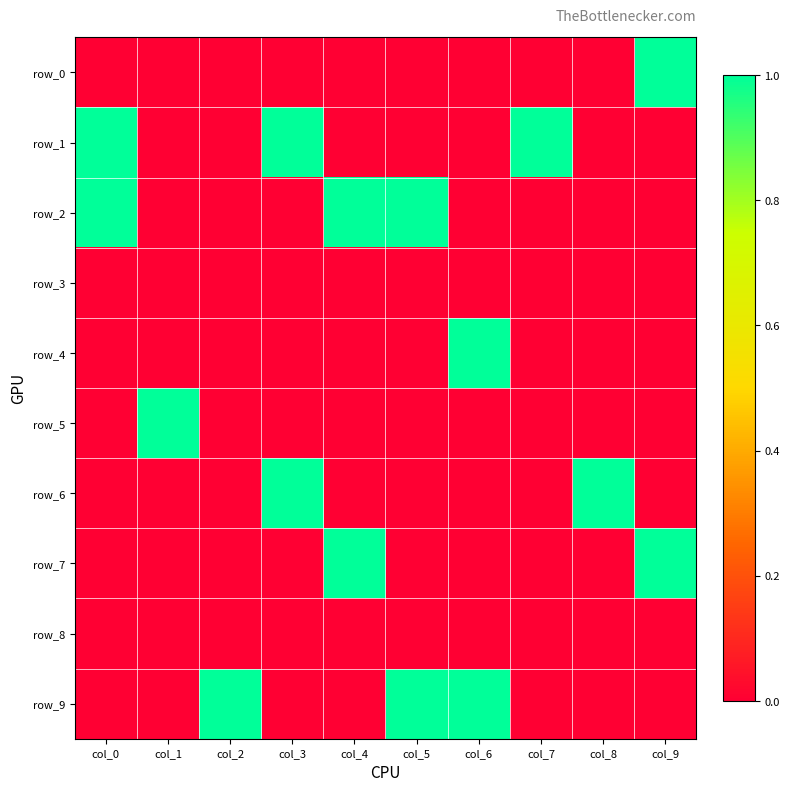

Which category has the highest value in the row_3 series?

col_0